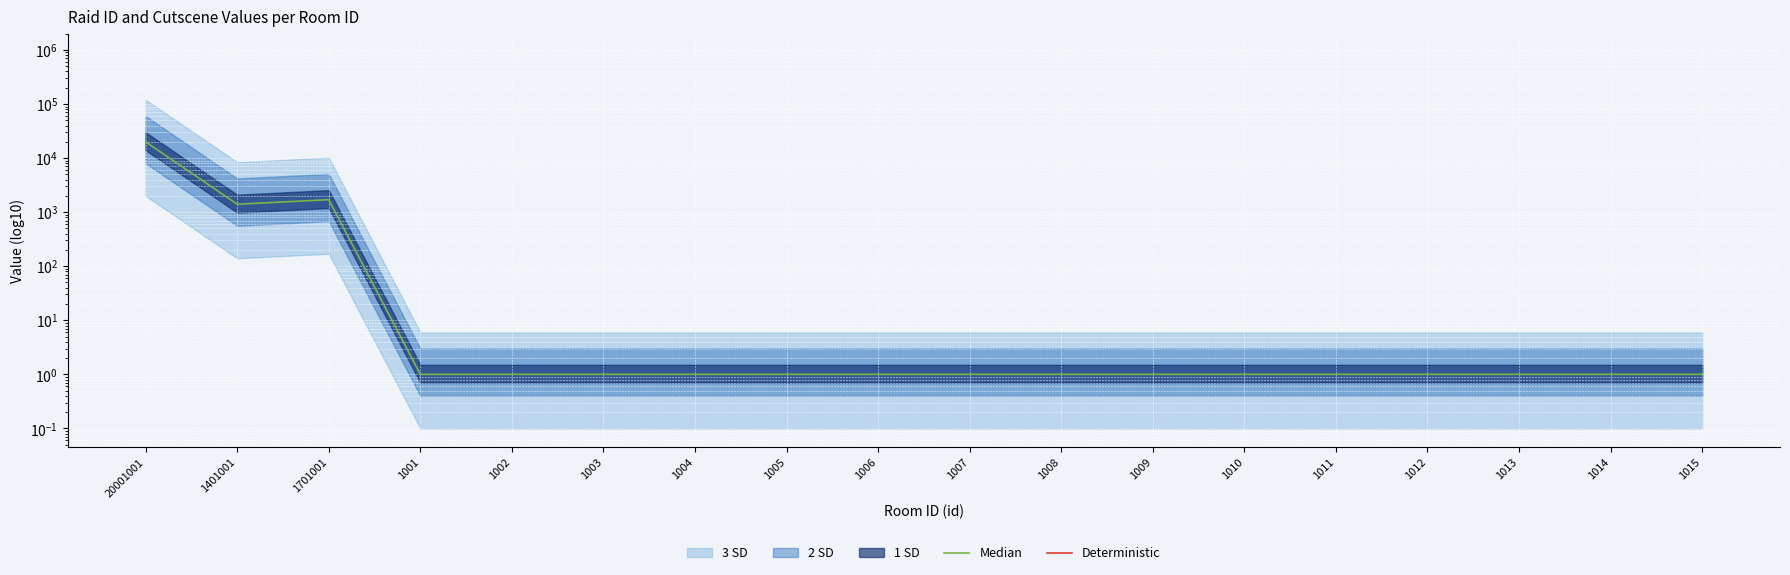

At which category does Median reach its first local valley?

1401001